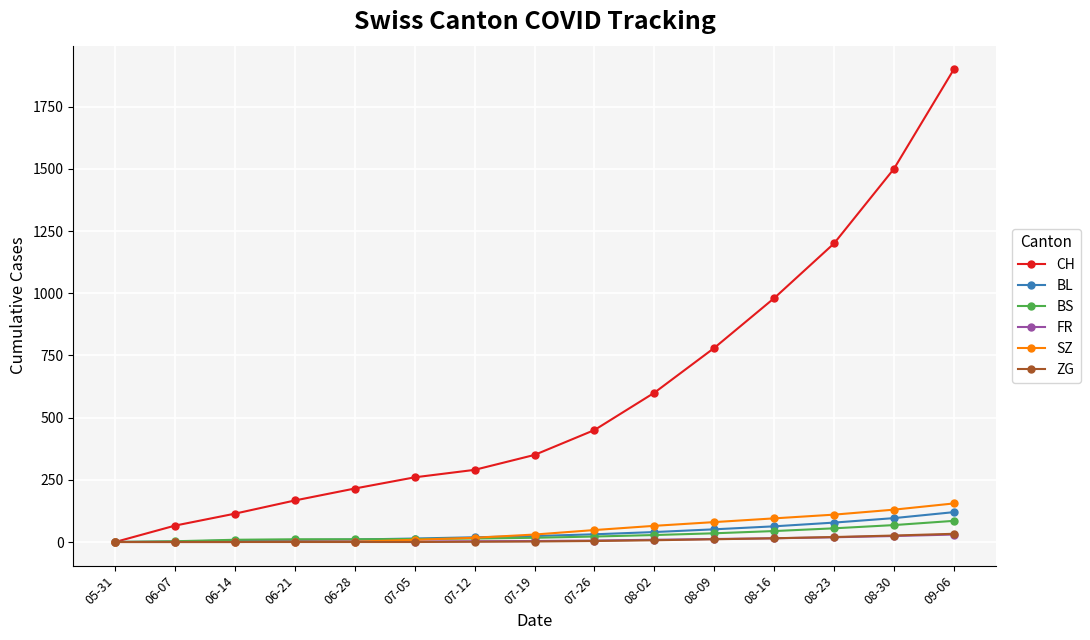

Rank the categories by CH value from lowest to highest.

05-31, 06-07, 06-14, 06-21, 06-28, 07-05, 07-12, 07-19, 07-26, 08-02, 08-09, 08-16, 08-23, 08-30, 09-06